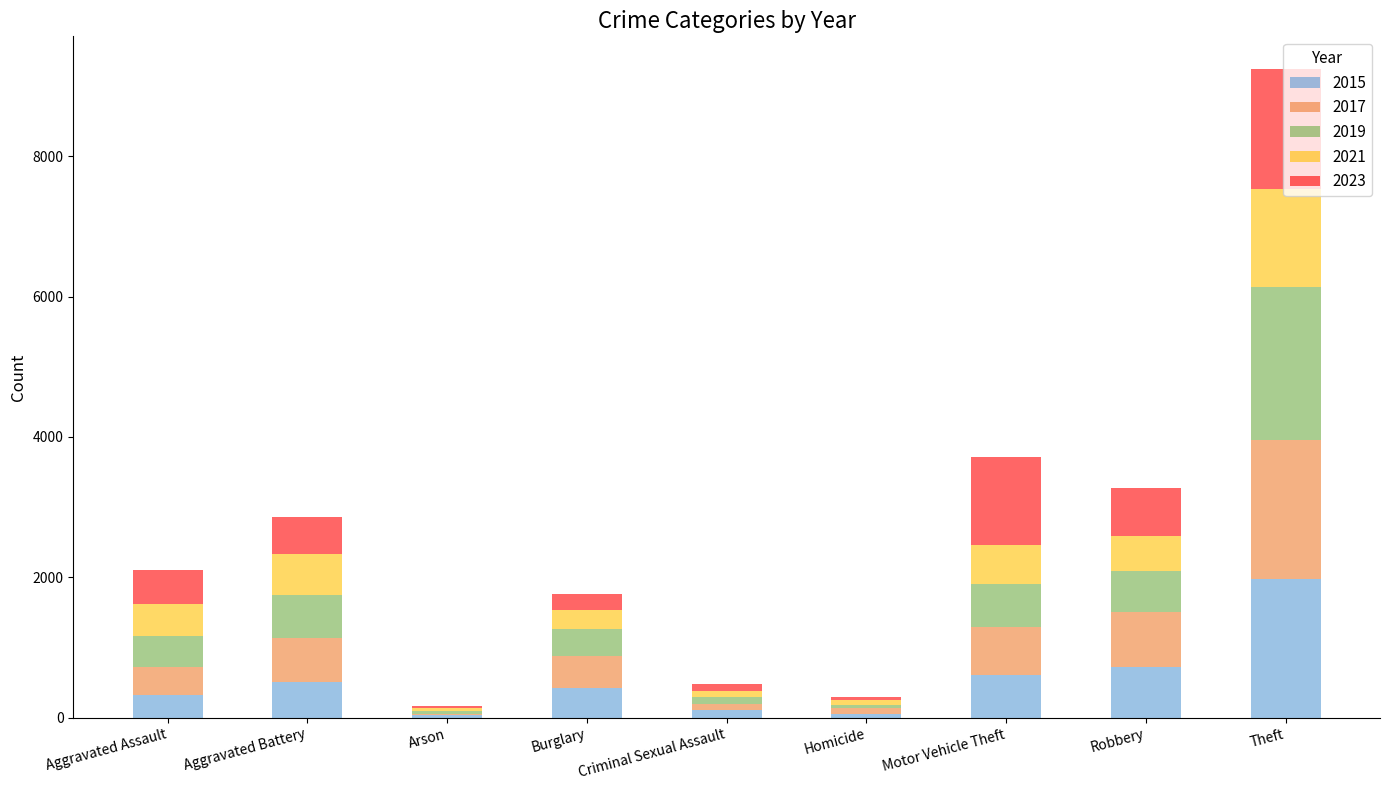

Does the chart contain stacked bars?

Yes